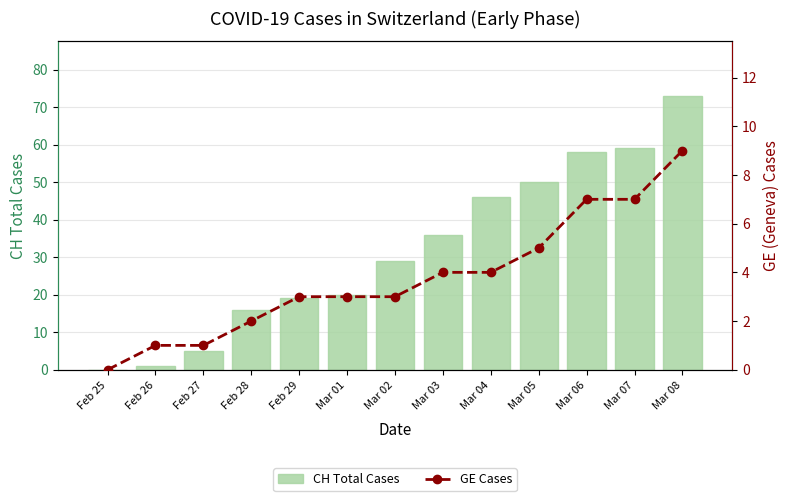

Where does the CH Total Cases series first go above 29?

Mar 03